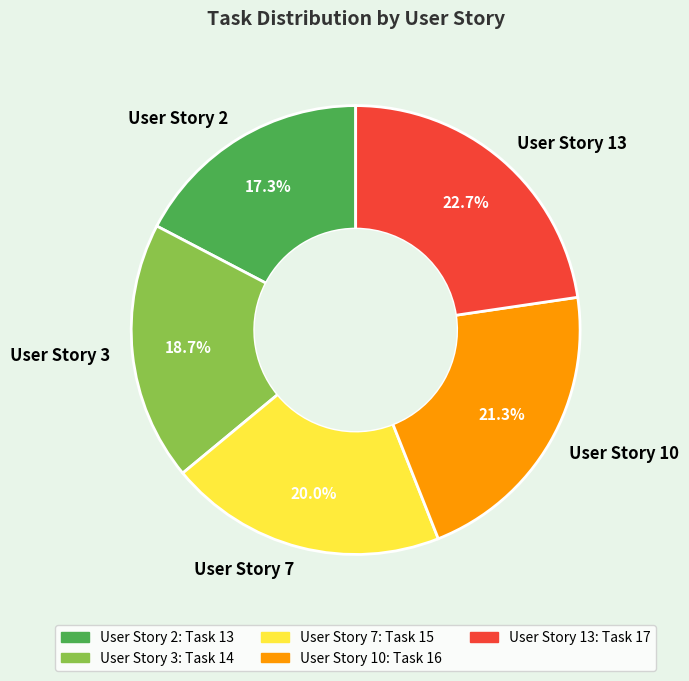

What is the total percentage of User Story 7 and User Story 3?

38.7%